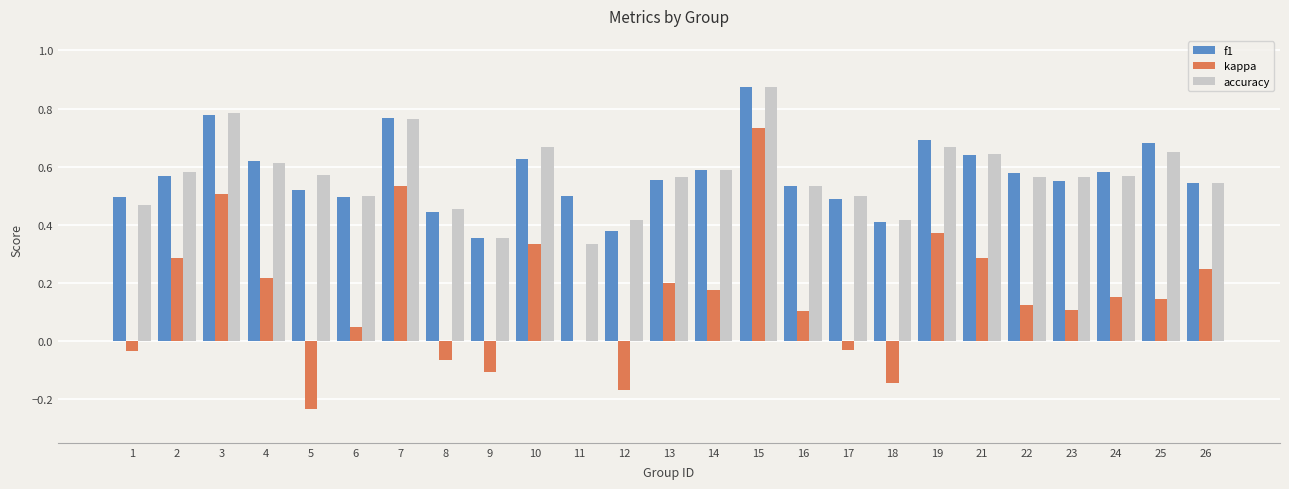

Which category has the highest value in the accuracy series?

15